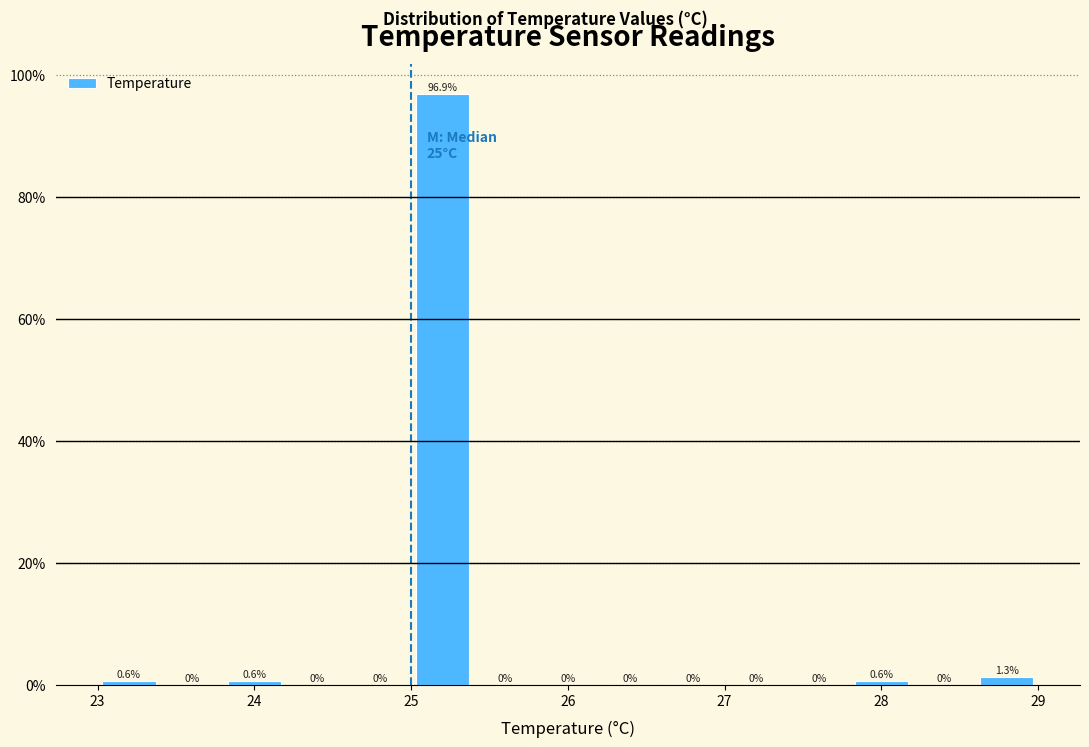

Reading left to right, transcribe this chart: for each bar, give the range it covers on the x-axis and its height.

23.0 to 23.4: 0.6
23.4 to 23.8: 0.0
23.8 to 24.2: 0.6
24.2 to 24.6: 0.0
24.6 to 25.0: 0.0
25.0 to 25.4: 96.9
25.4 to 25.8: 0.0
25.8 to 26.2: 0.0
26.2 to 26.6: 0.0
26.6 to 27.0: 0.0
27.0 to 27.4: 0.0
27.4 to 27.8: 0.0
27.8 to 28.2: 0.6
28.2 to 28.6: 0.0
28.6 to 29.0: 1.3